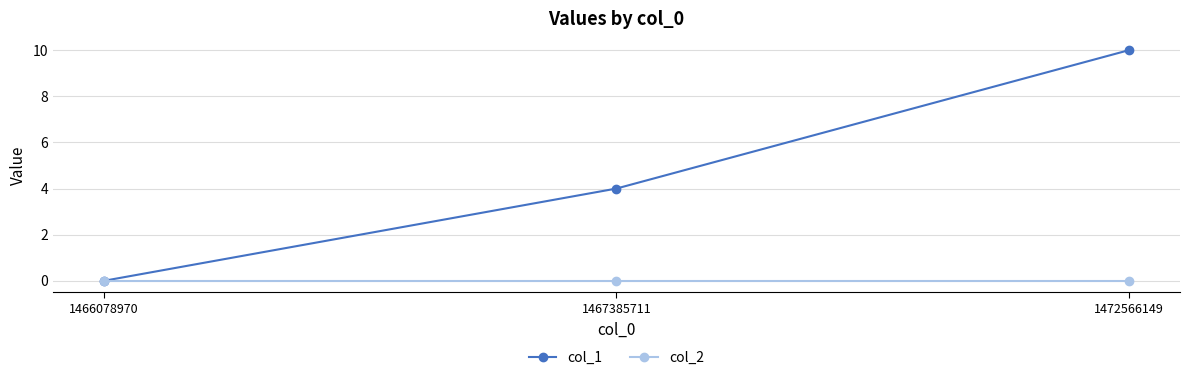

How many positive values does the col_1 series have?

2